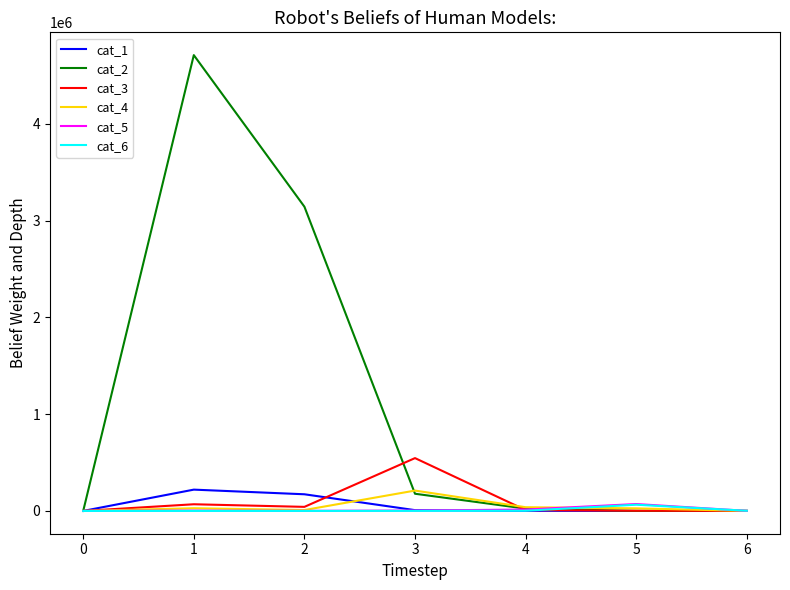

True or false: cat_1 has a value of 0 at 0.

True